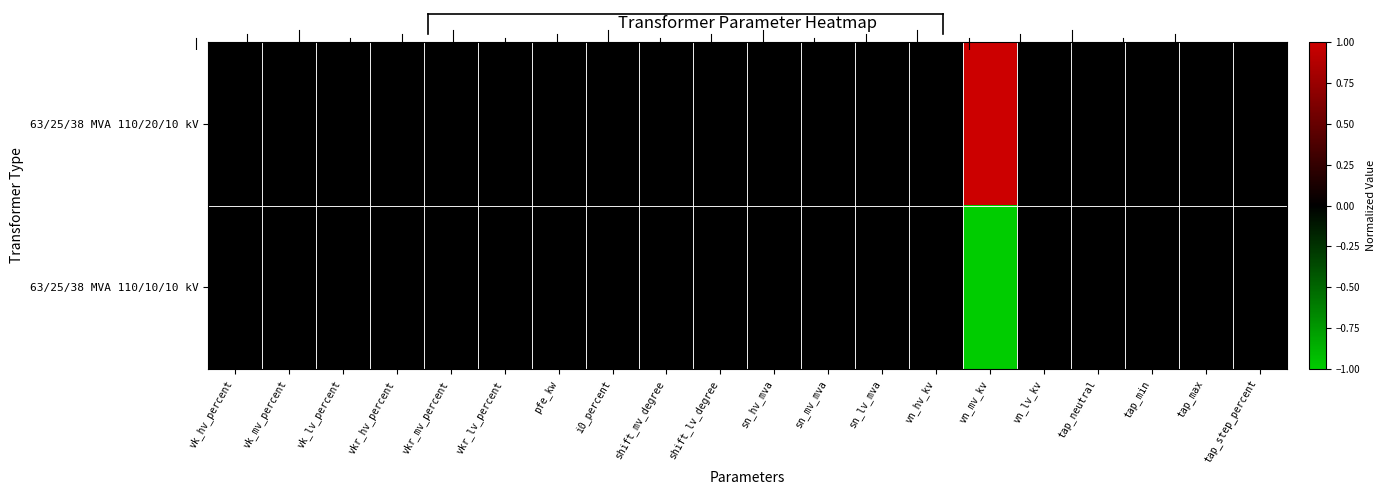

Reading left to right, extract all data points from this chart.

63/25/38 MVA 110/20/10 kV: vk_hv_percent=0	vk_mv_percent=0	vk_lv_percent=0	vkr_hv_percent=0	vkr_mv_percent=0	vkr_lv_percent=0	pfe_kw=0	i0_percent=0	shift_mv_degree=0	shift_lv_degree=0	sn_hv_mva=0	sn_mv_mva=0	sn_lv_mva=0	vn_hv_kv=0	vn_mv_kv=1	vn_lv_kv=0	tap_neutral=0	tap_min=0	tap_max=0	tap_step_percent=0
63/25/38 MVA 110/10/10 kV: vk_hv_percent=0	vk_mv_percent=0	vk_lv_percent=0	vkr_hv_percent=0	vkr_mv_percent=0	vkr_lv_percent=0	pfe_kw=0	i0_percent=0	shift_mv_degree=0	shift_lv_degree=0	sn_hv_mva=0	sn_mv_mva=0	sn_lv_mva=0	vn_hv_kv=0	vn_mv_kv=-1	vn_lv_kv=0	tap_neutral=0	tap_min=0	tap_max=0	tap_step_percent=0